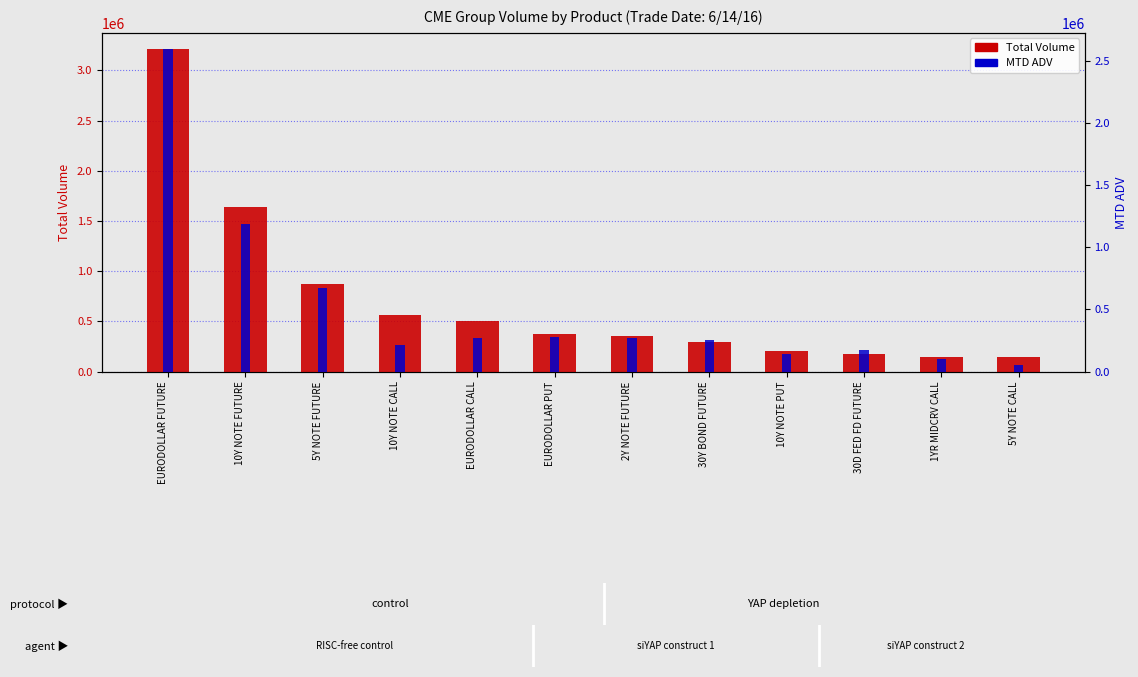

What position from the left is EURODOLLAR FUTURE?

1